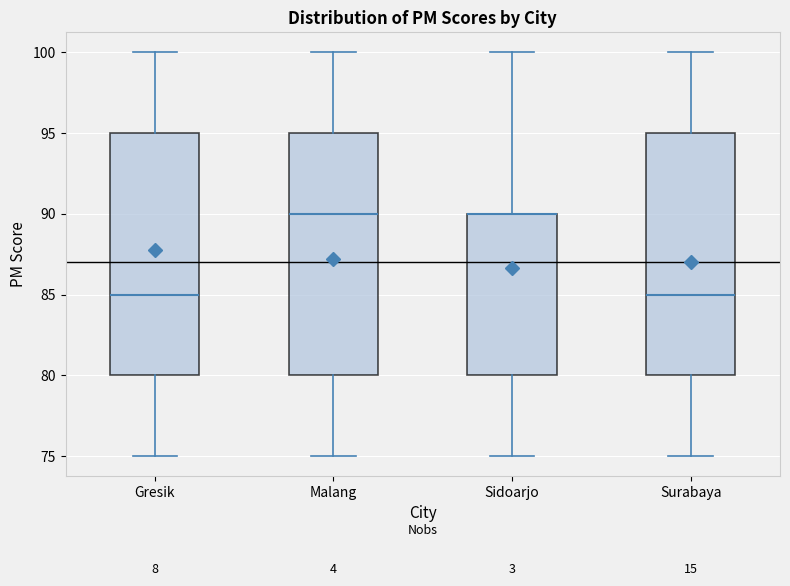

Reading left to right, read every box against the y-axis: the position of its median line, the range the box covers, and the ends of its whiskers. The values are not printed on the chart, so give them approximately, as read against the axis.

Gresik: median 85, box 80 to 95, whiskers 75 to 100
Malang: median 90, box 80 to 95, whiskers 75 to 100
Sidoarjo: median 90 (drawn on the box's upper edge), box 80 to 90, whiskers 75 to 100
Surabaya: median 85, box 80 to 95, whiskers 75 to 100